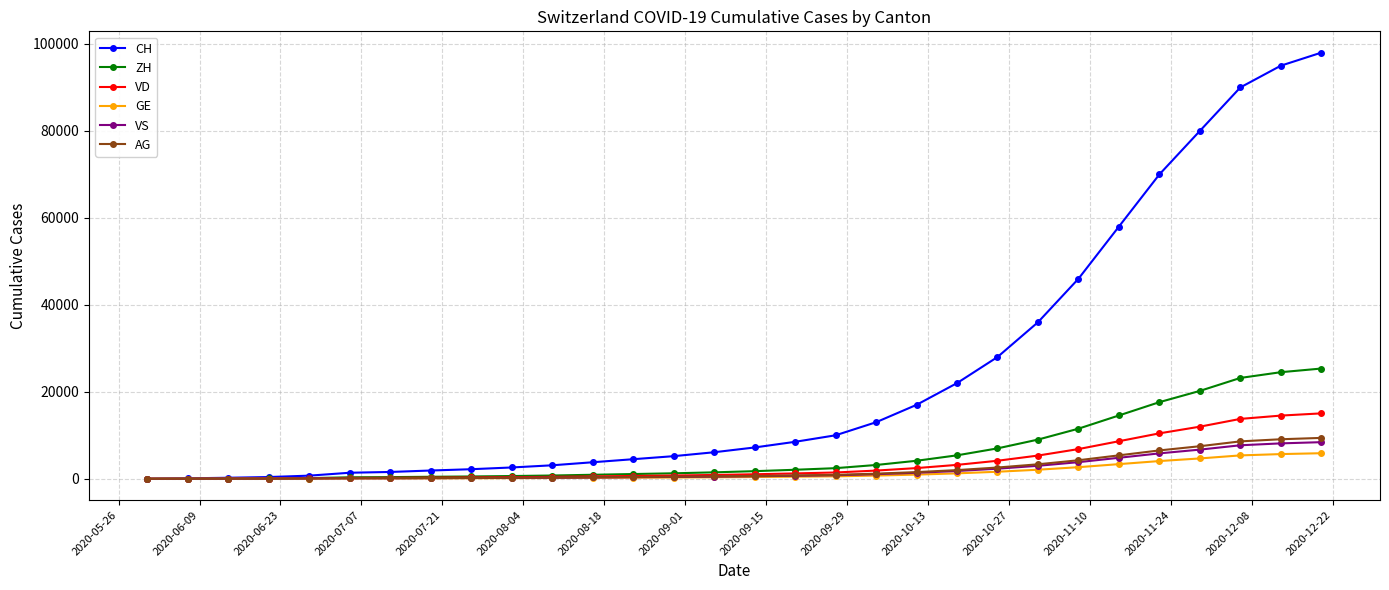

How many series are shown in this chart?

6